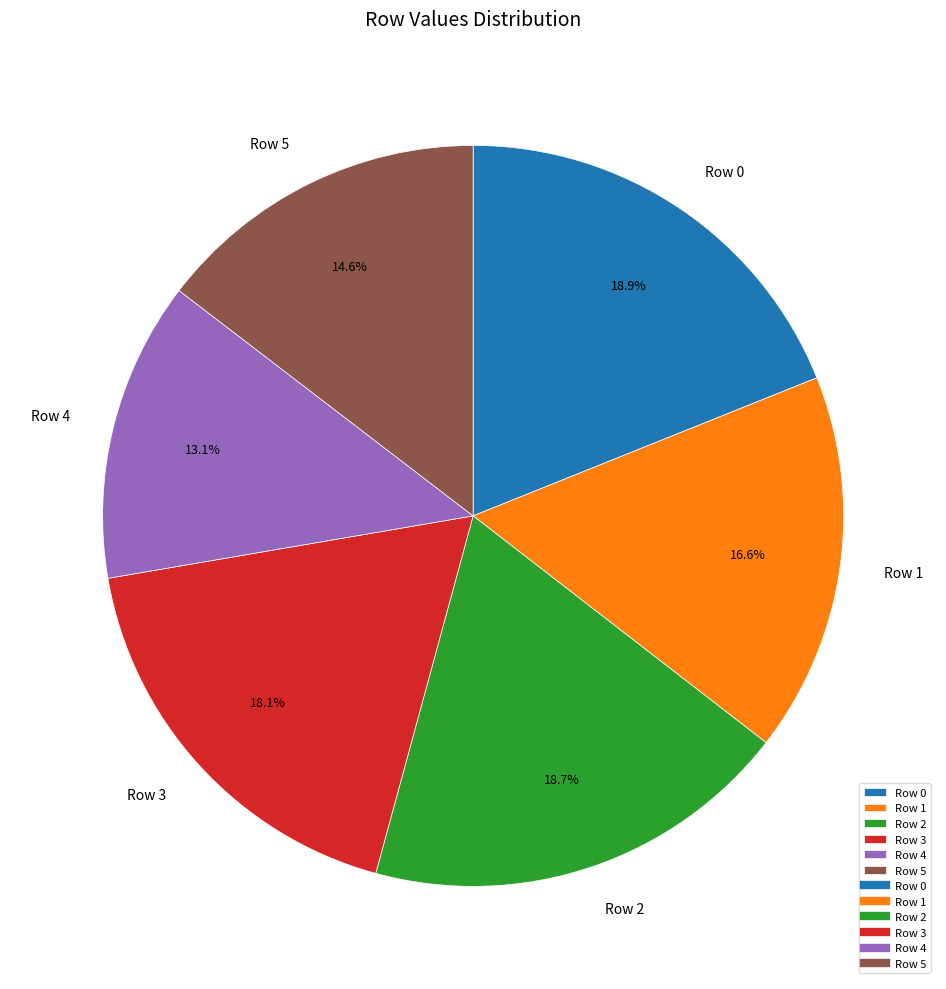

Is it true that Row 3 is 4% of the pie?

False